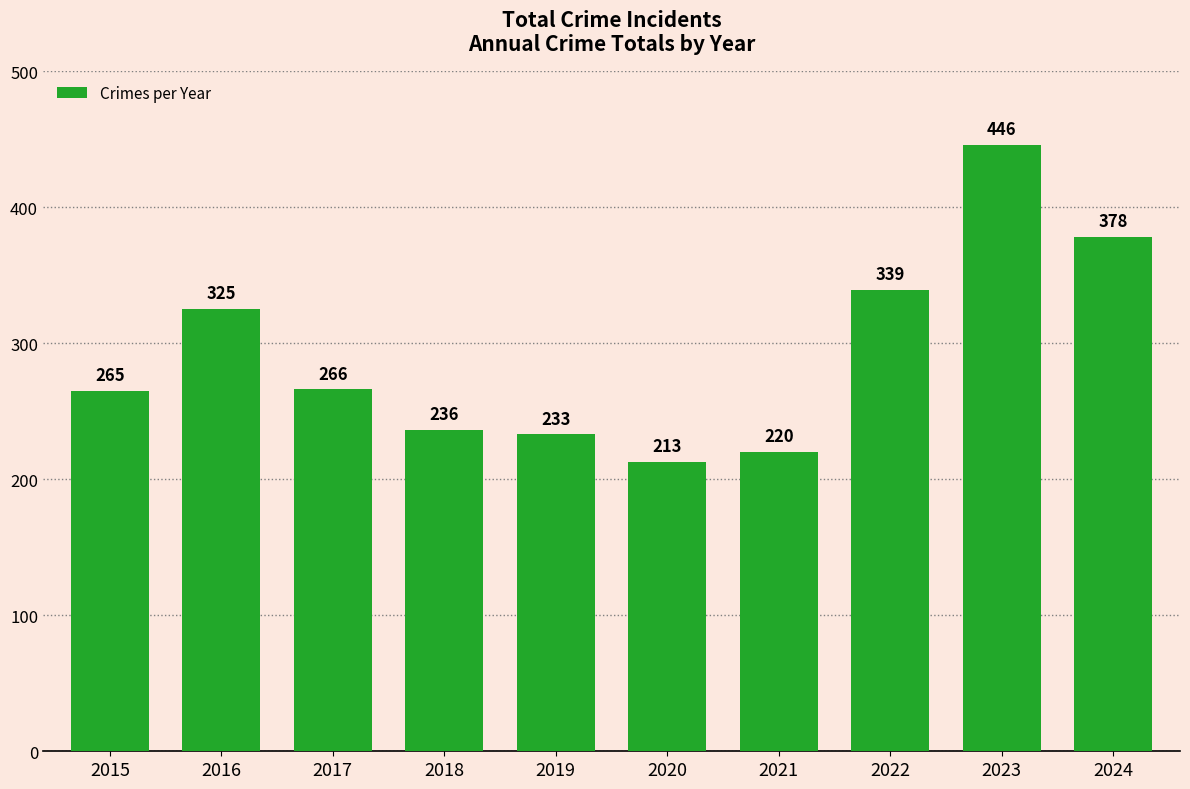

Which category has the lowest value across all series?

2020